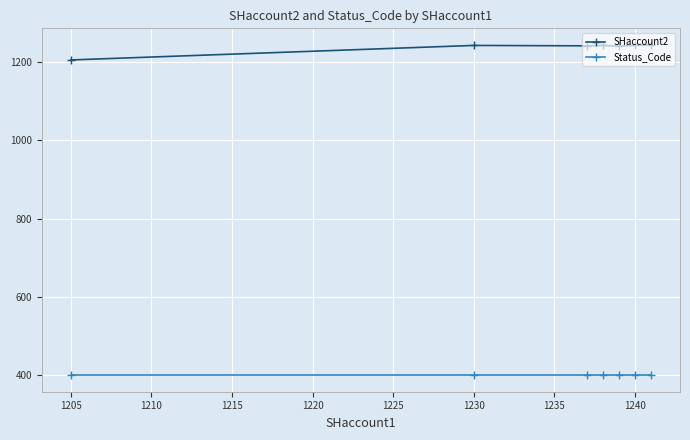

Which series has the largest total across all categories?

SHaccount2